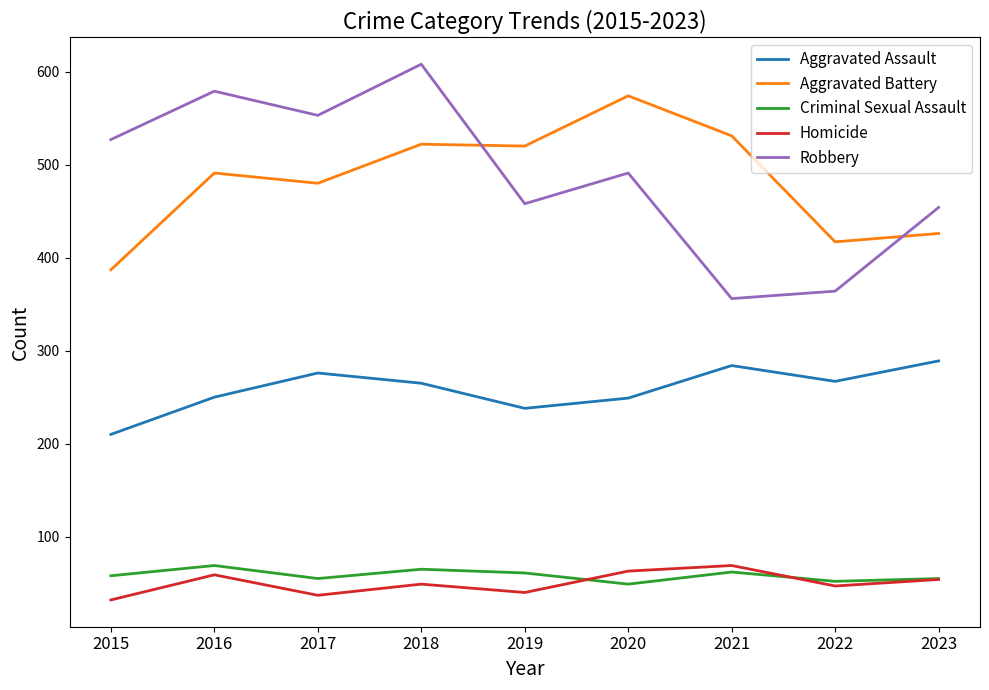

Which category has the lowest value in the Robbery series?

2021